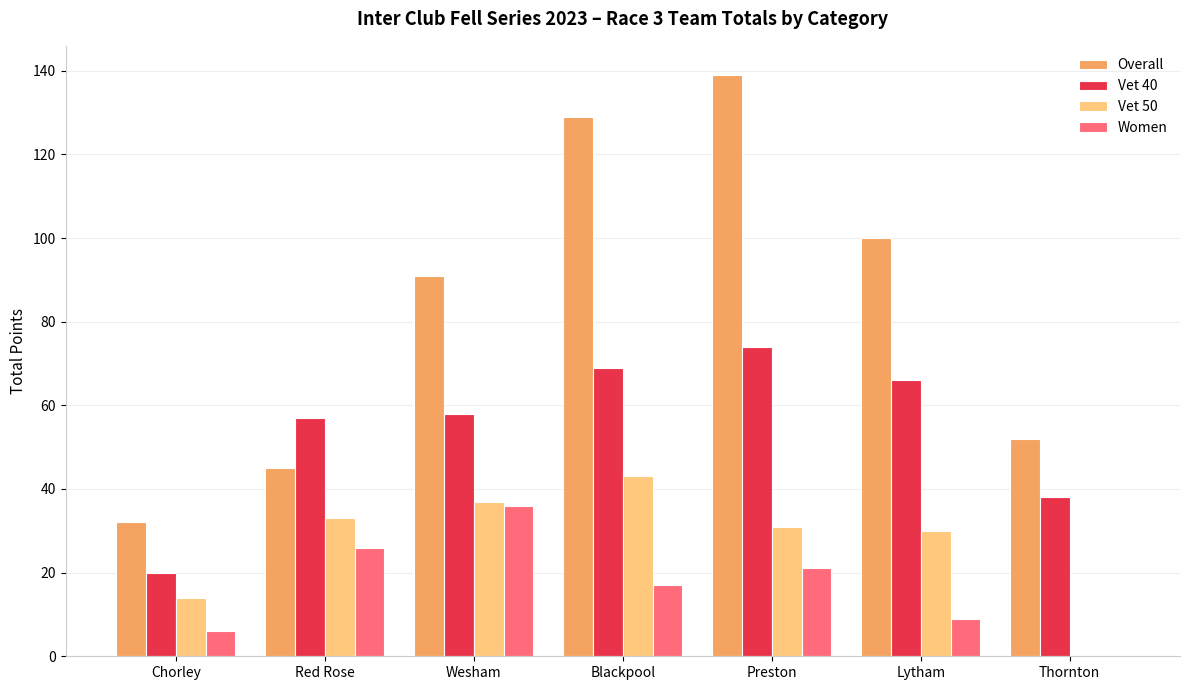

Reading left to right, what are all the values shown in this chart?

Overall: Chorley=32	Red Rose=45	Wesham=91	Blackpool=129	Preston=139	Lytham=100	Thornton=52
Vet 40: Chorley=20	Red Rose=57	Wesham=58	Blackpool=69	Preston=74	Lytham=66	Thornton=38
Vet 50: Chorley=14	Red Rose=33	Wesham=37	Blackpool=43	Preston=31	Lytham=30	Thornton=0
Women: Chorley=6	Red Rose=26	Wesham=36	Blackpool=17	Preston=21	Lytham=9	Thornton=0